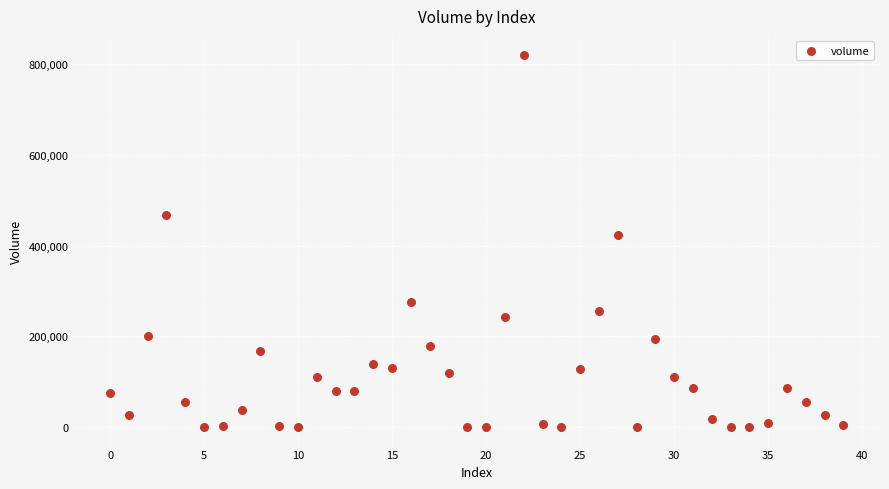

What Y value in the scatter plot is closest to 410748?

424422.2